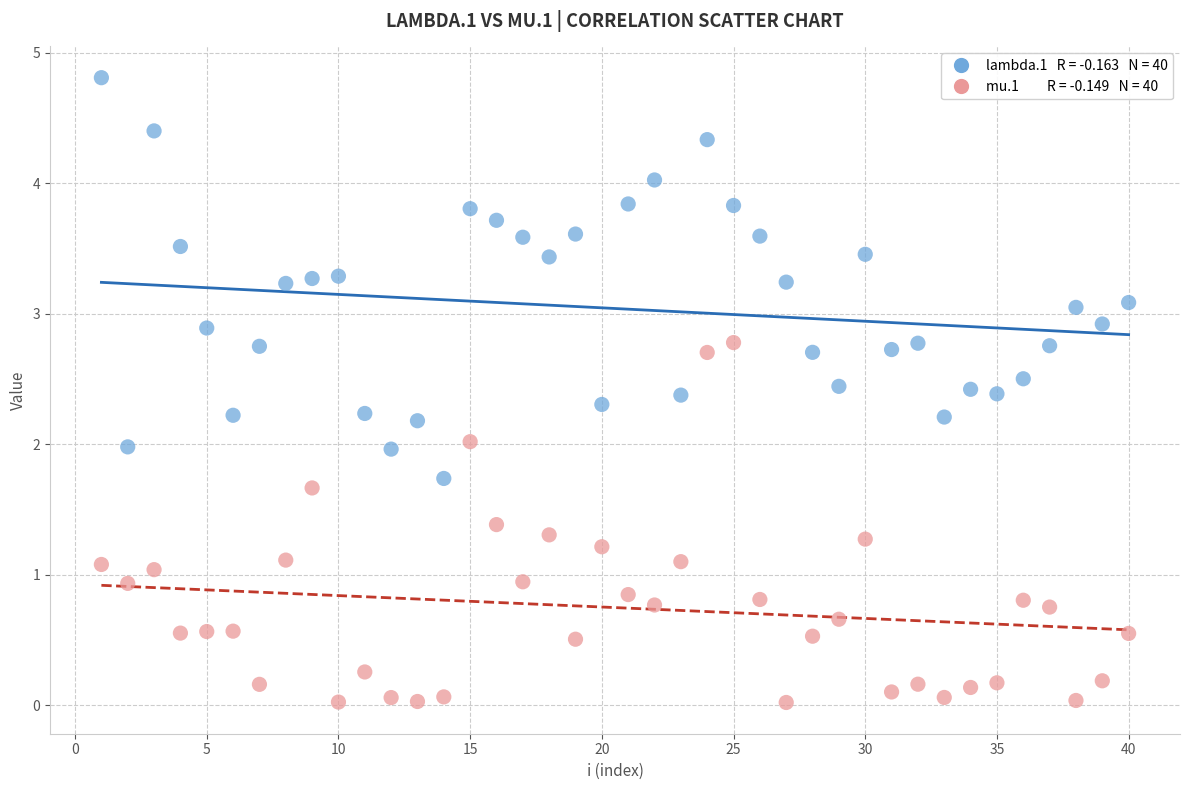

Across all data points, what is the range of Y values (max minus min)?

4.8